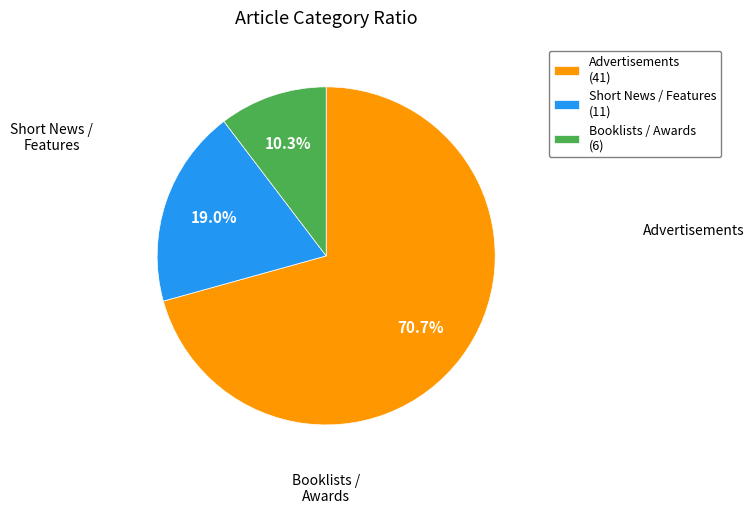

What portion of the pie excludes Booklists / Awards (6)?

89.7%